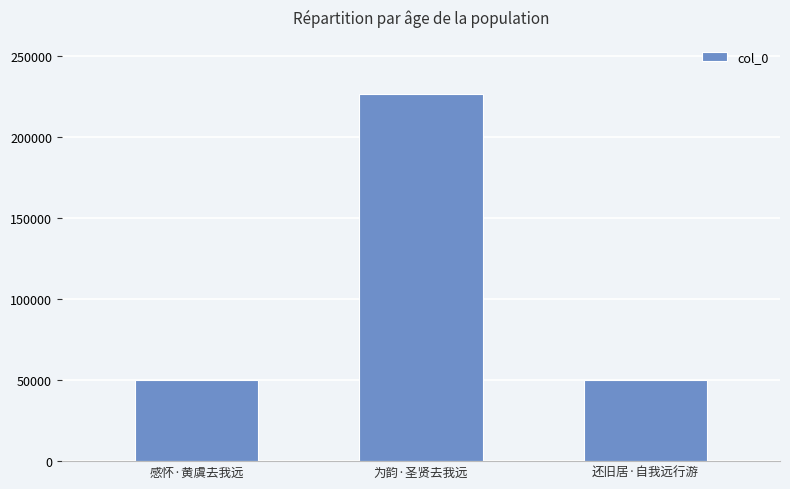

What is the greatest value displayed?

226715